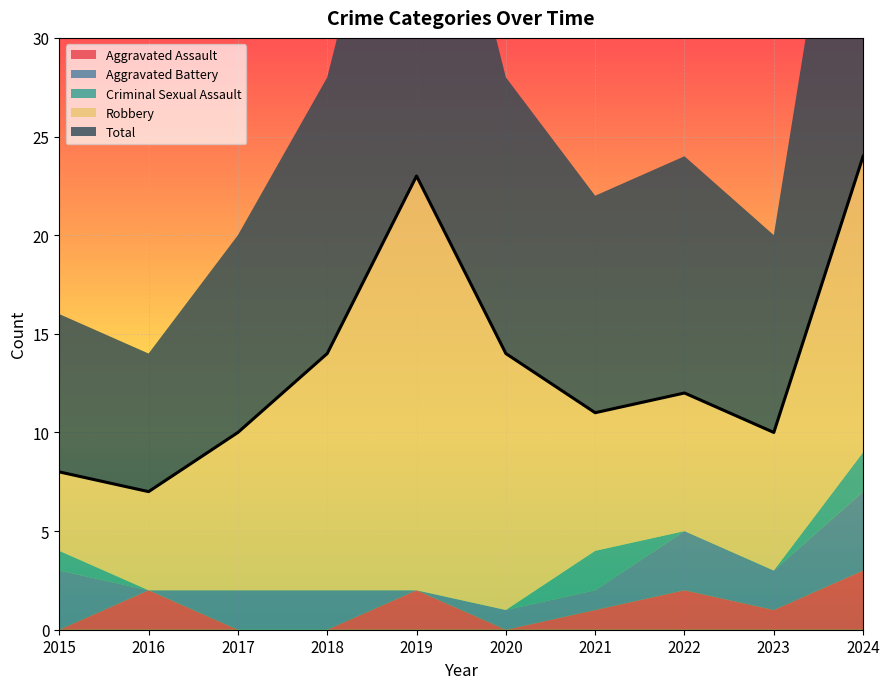

Reading right to left, extract all data points from this chart.

Aggravated Assault: 3	1	2	1	0	2	0	0	2	0
Aggravated Battery: 4	2	3	1	1	0	2	2	0	3
Criminal Sexual Assault: 2	0	0	2	0	0	0	0	0	1
Robbery: 15	7	7	7	13	21	12	8	5	4
Total: 24	10	12	11	14	23	14	10	7	8